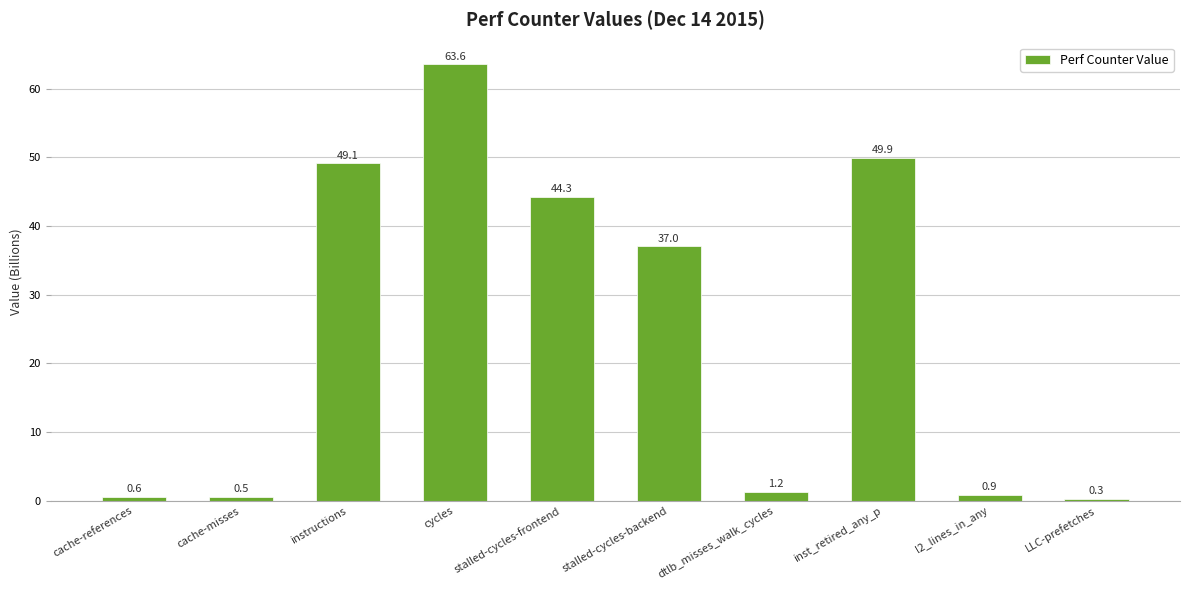

Is it true that the value at instructions is 49.1?

True